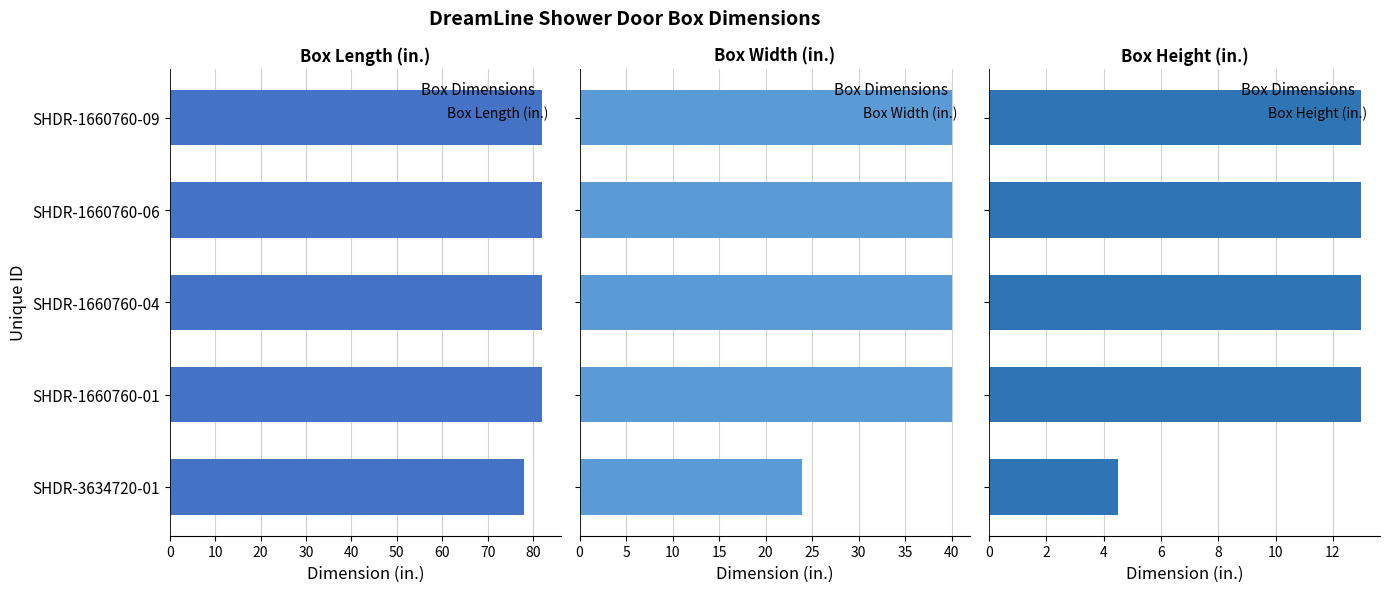

How many Box Length (in.) values are between 82 and 83?

4